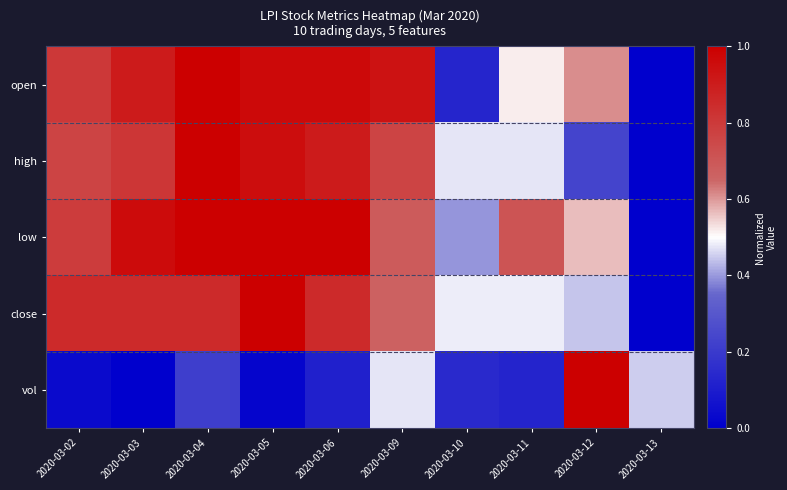

At which category does the chart reach its minimum across all series?

2020-03-13